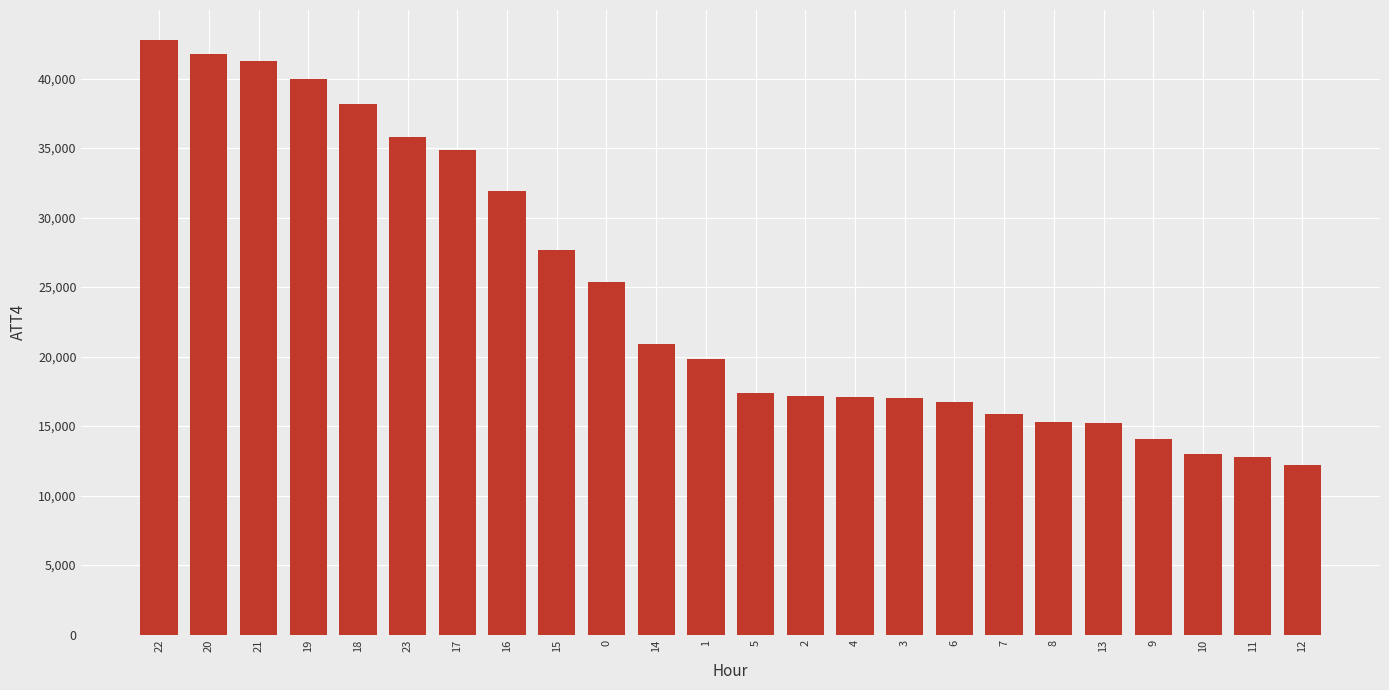

What is the difference between the second highest and second lowest values?

29000